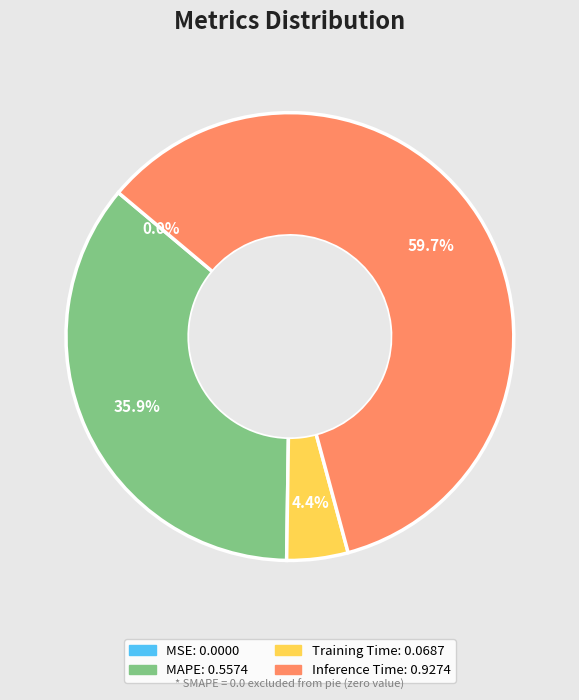

Is there any slice that represents more than half of the pie?

Yes